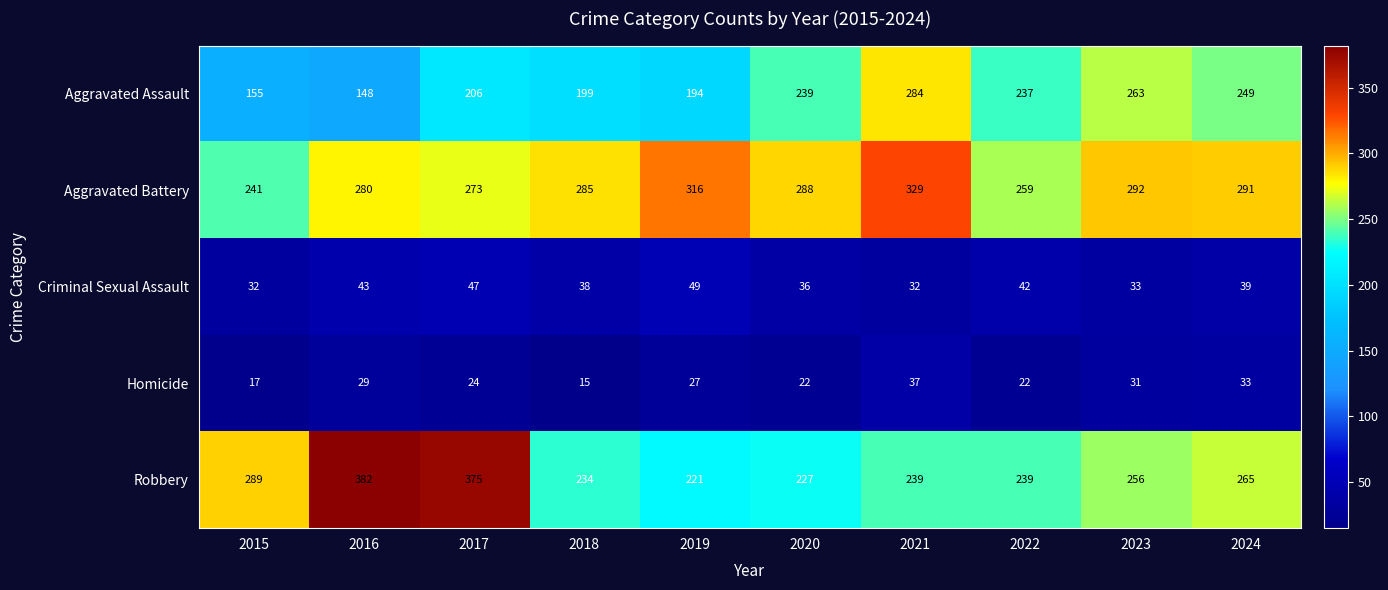

Which category has the lowest value in the Aggravated Assault series?

2016